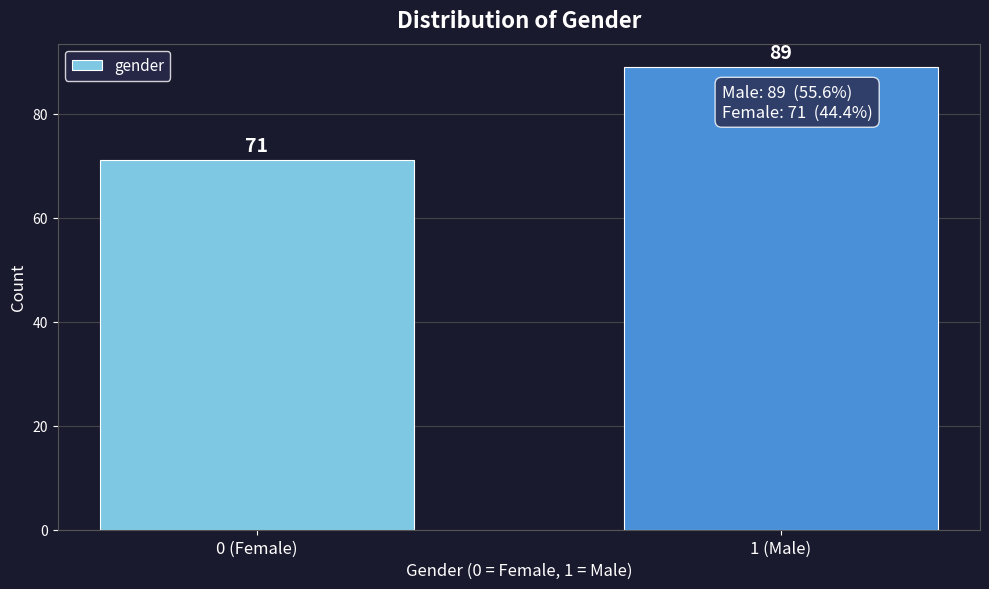

Reading right to left, transcribe all the data shown in this chart.

89	71